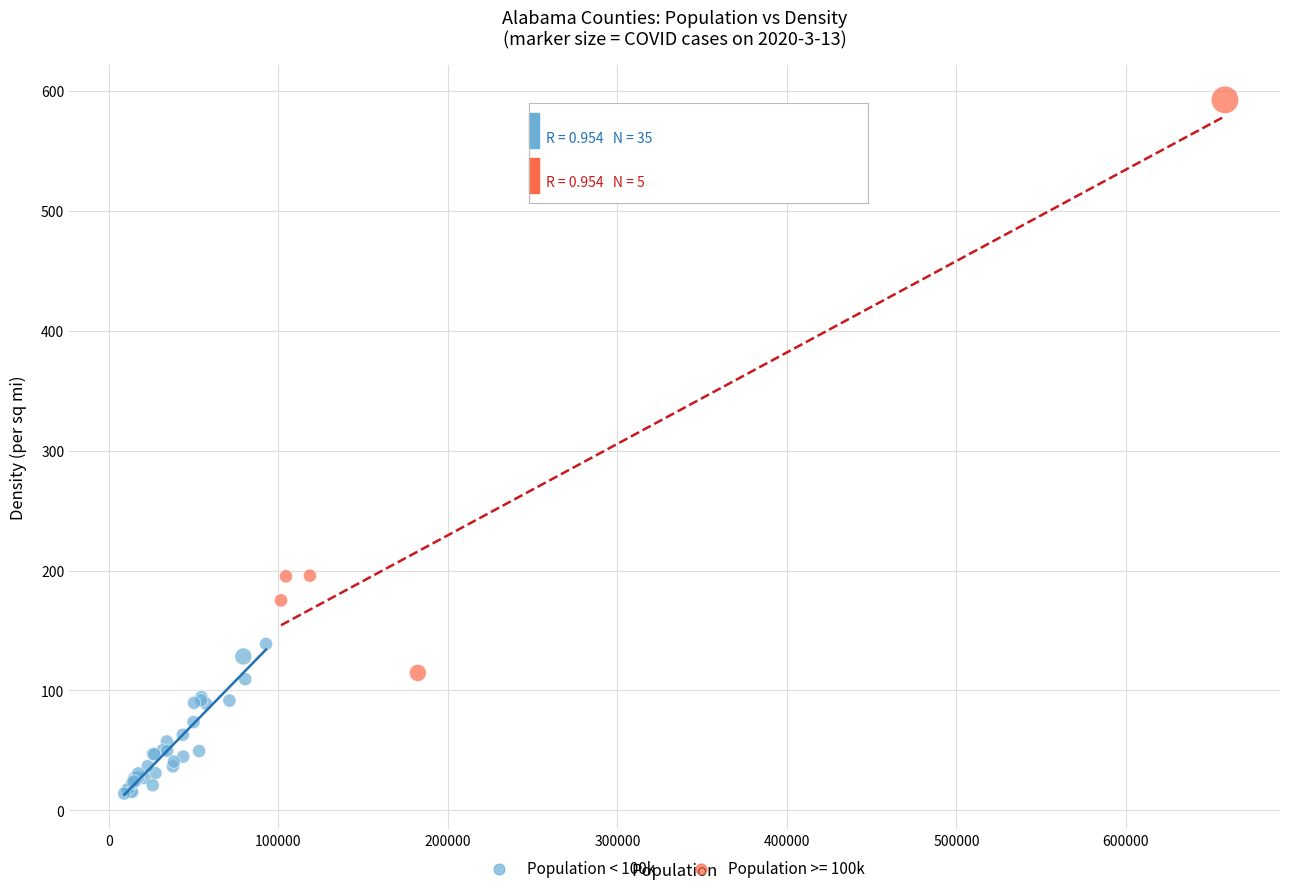

Which series has the widest spread of Y values?

Population >= 100k